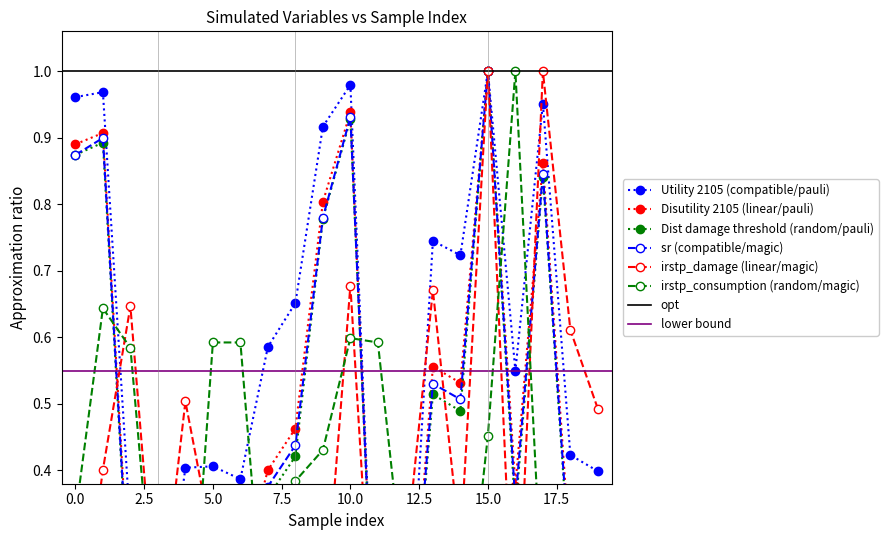

In sr, how many points are higher than both neighbors (excluding endpoints)?

6